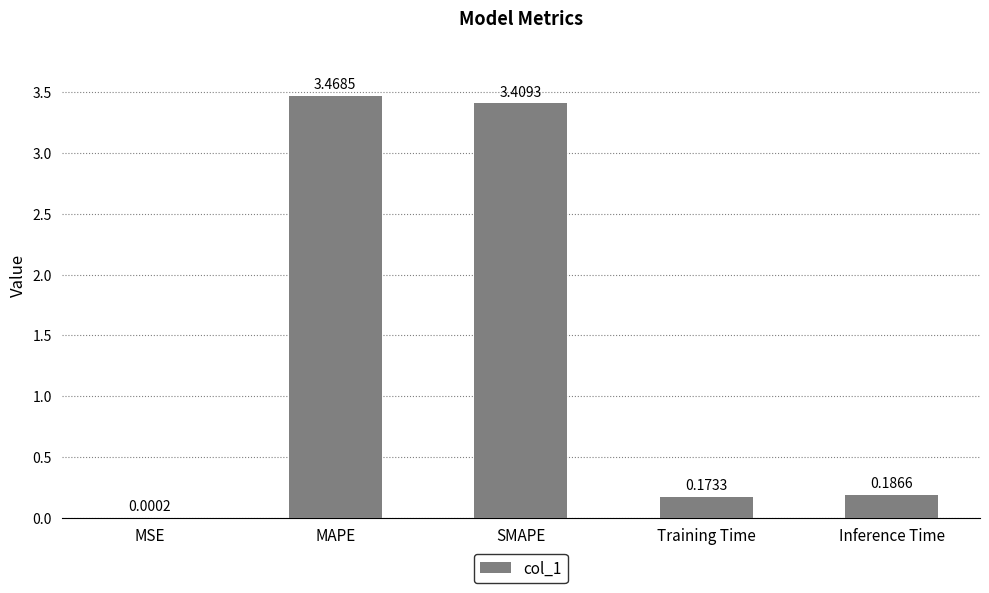

At which category does the chart reach its peak across all series?

MAPE